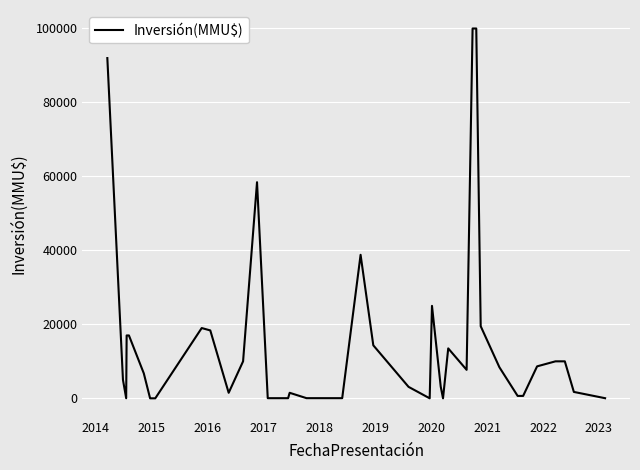

What is the greatest value displayed?

100000